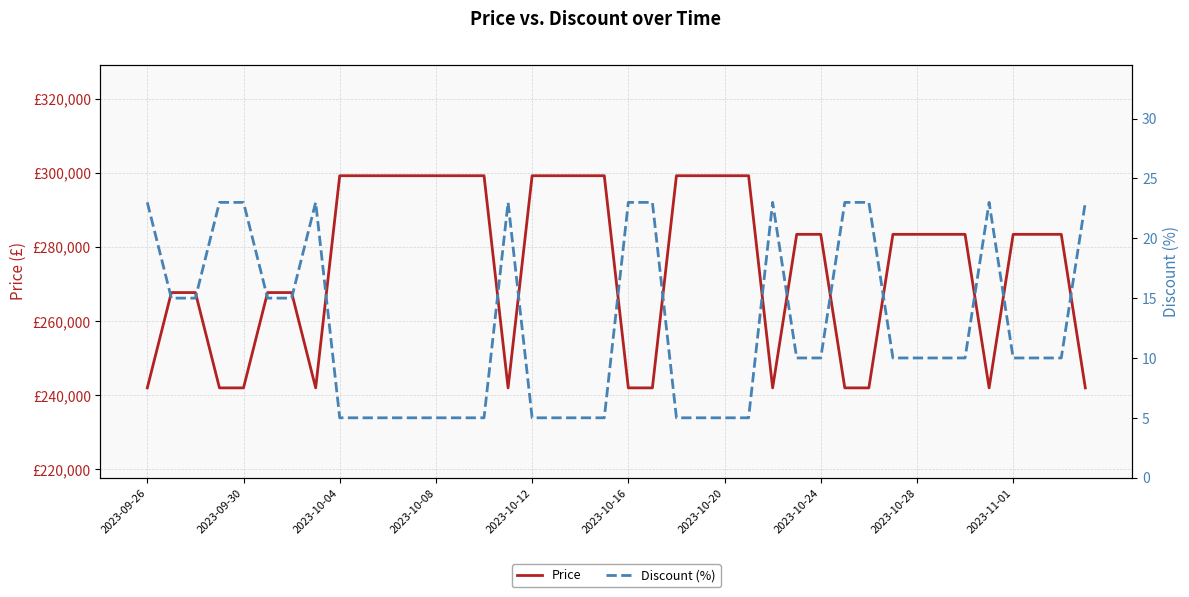

Rank the series by their average value, from lowest to highest.

Discount (%), Price